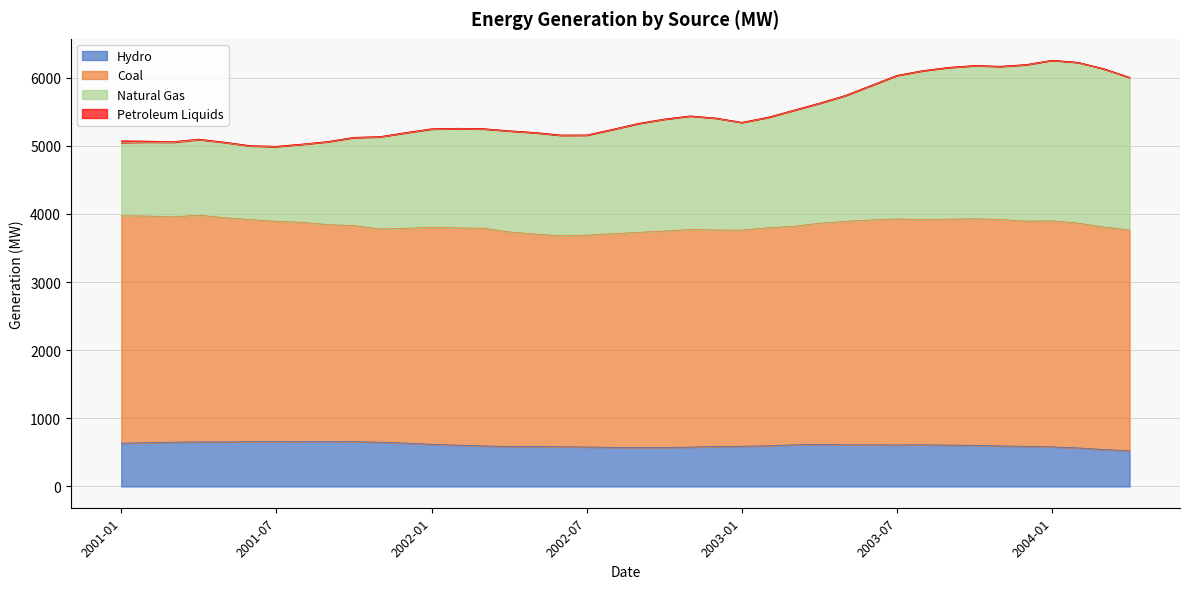

Count the number of categories in the chart.

40